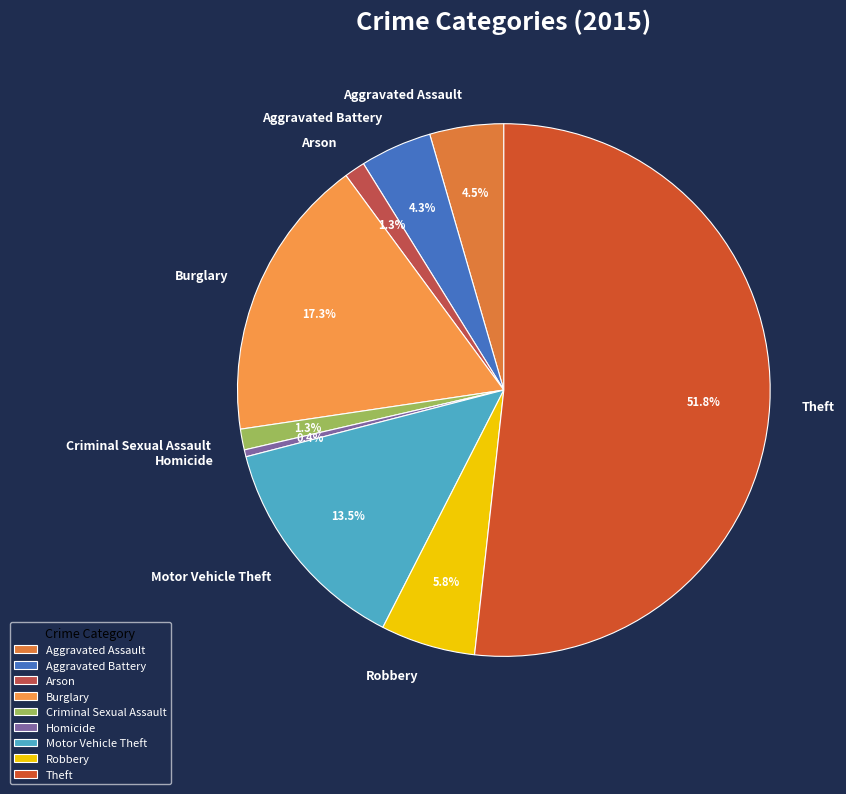

What is the largest slice in the pie chart?

Theft